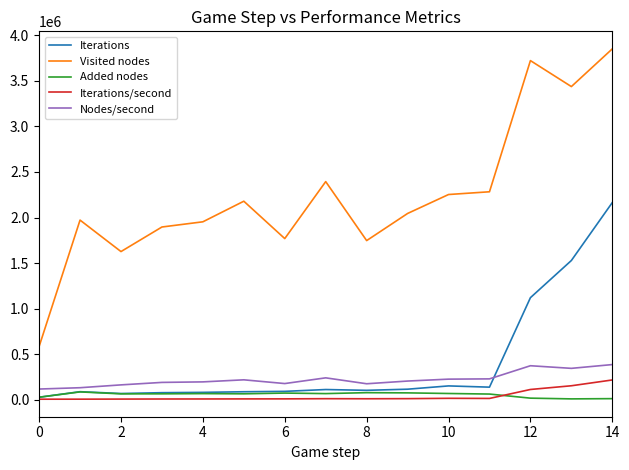

Which series has the widest spread of values?

Visited nodes